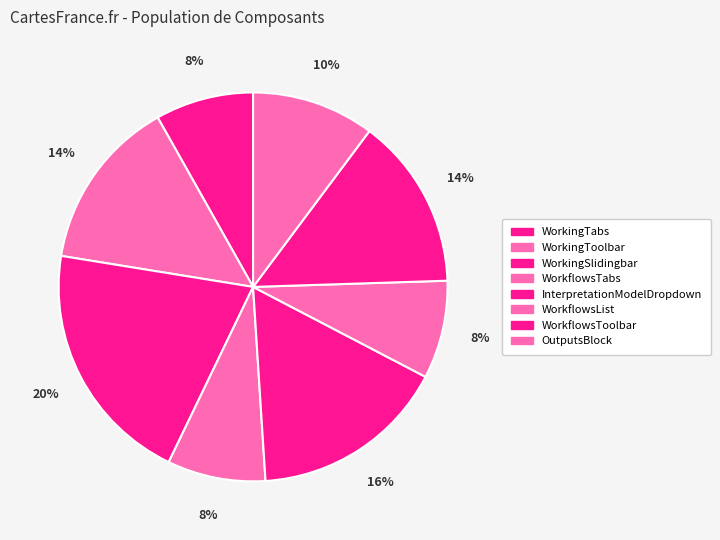

What percentage is the WorkflowsToolbar slice, to the nearest percent?

14%